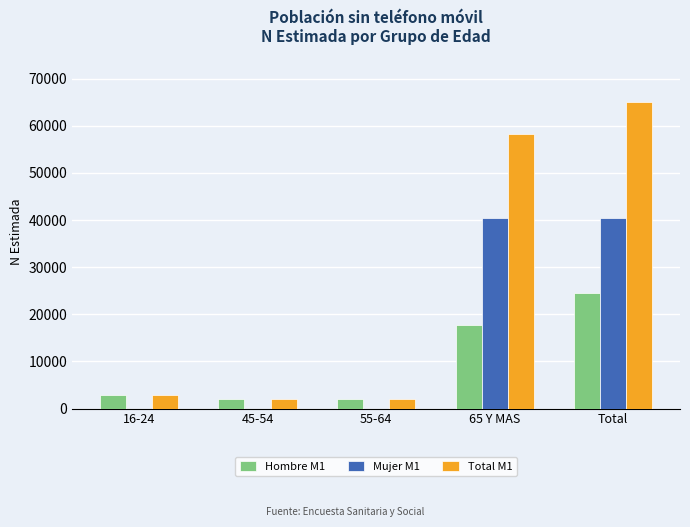

Which label corresponds to the largest value in the chart?

Total